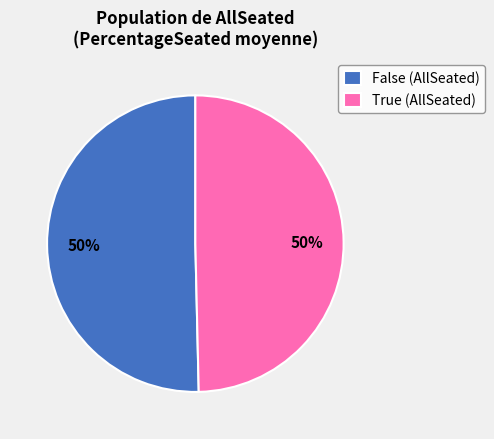

To the nearest percent, what percentage of the pie is True (AllSeated)?

50%